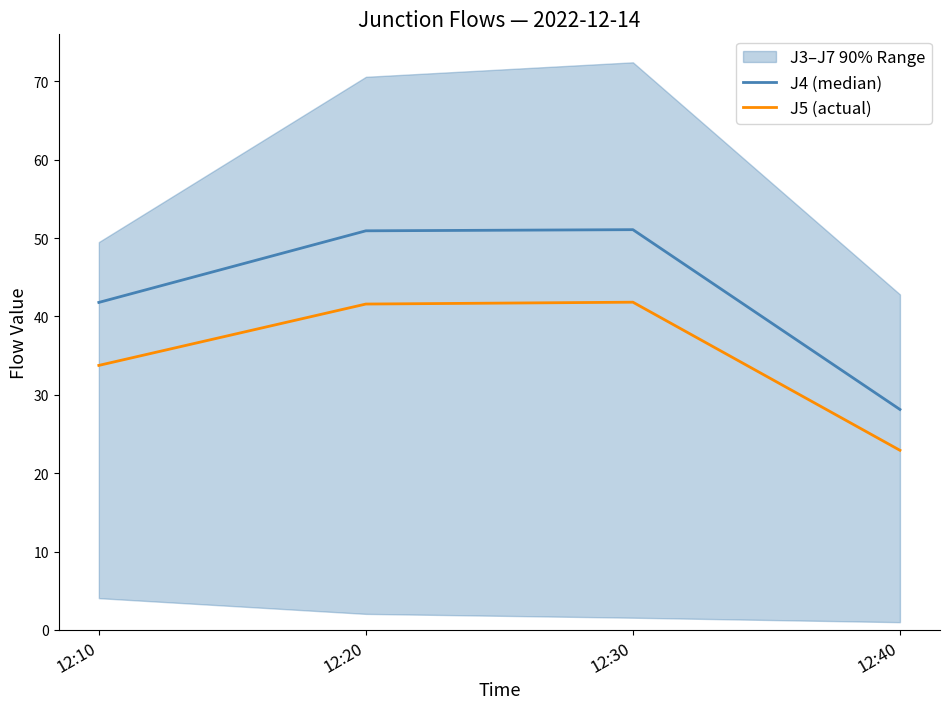

What is the value of the J5 (actual) point at the 1st from the left?

33.8